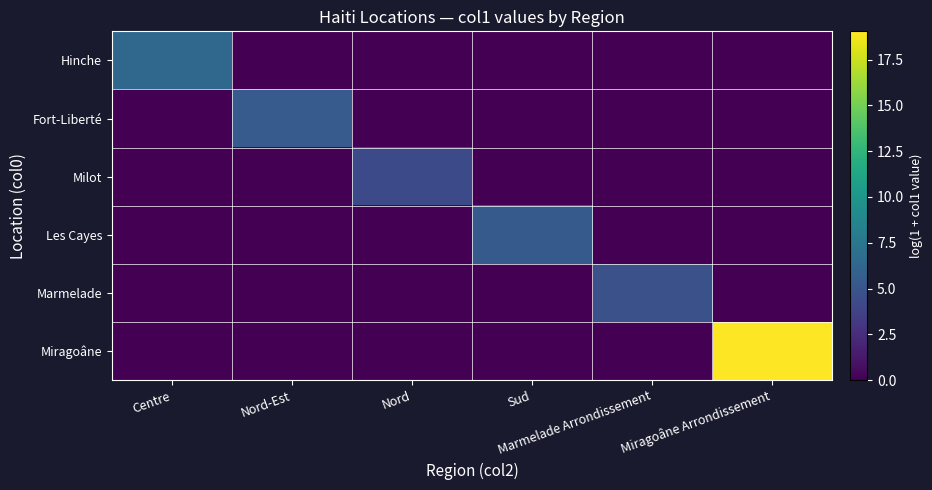

Which label corresponds to the smallest value in the chart?

Nord-Est